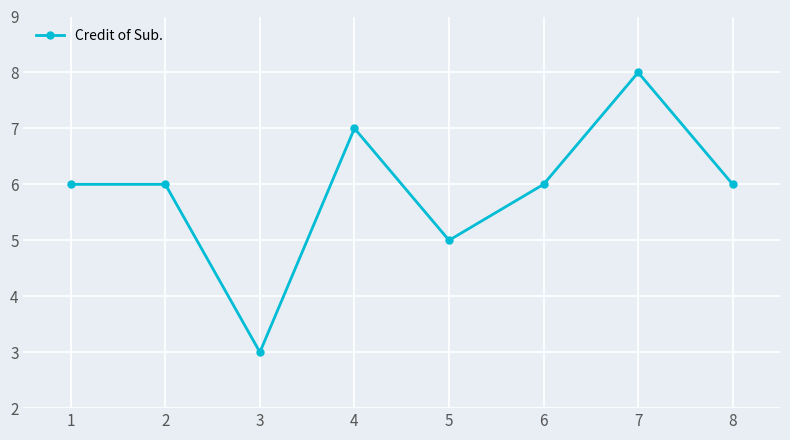

The chart shows a value of 6 at 1. True or false?

True